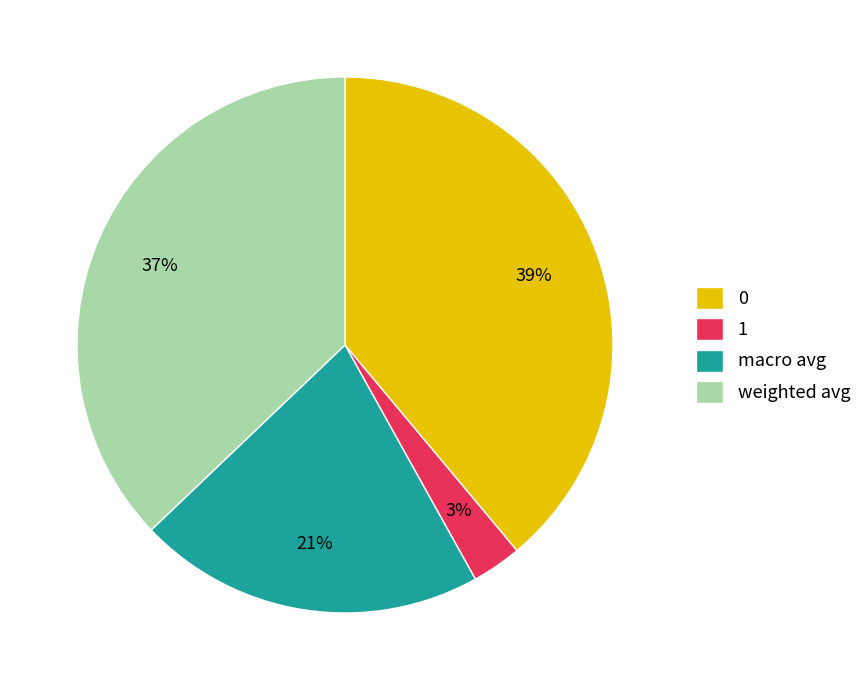

Which has a higher value, macro avg or 1?

macro avg